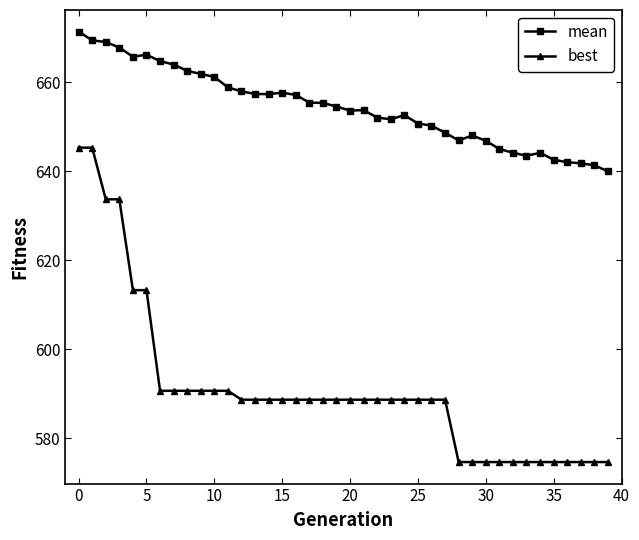

How many data points in best are above 588?

28